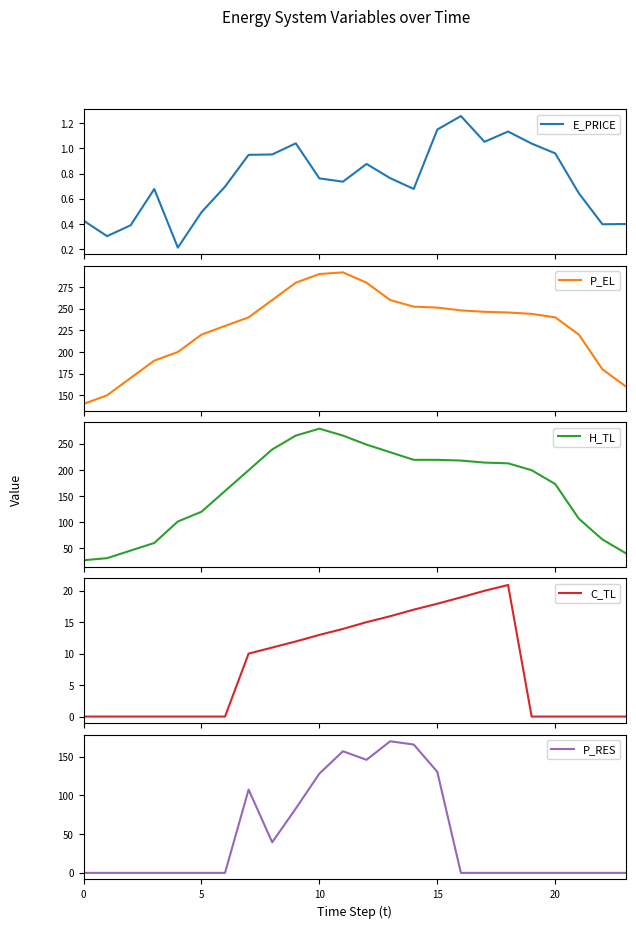

What is the difference between the maximum and minimum values in the C_TL series?

20.9